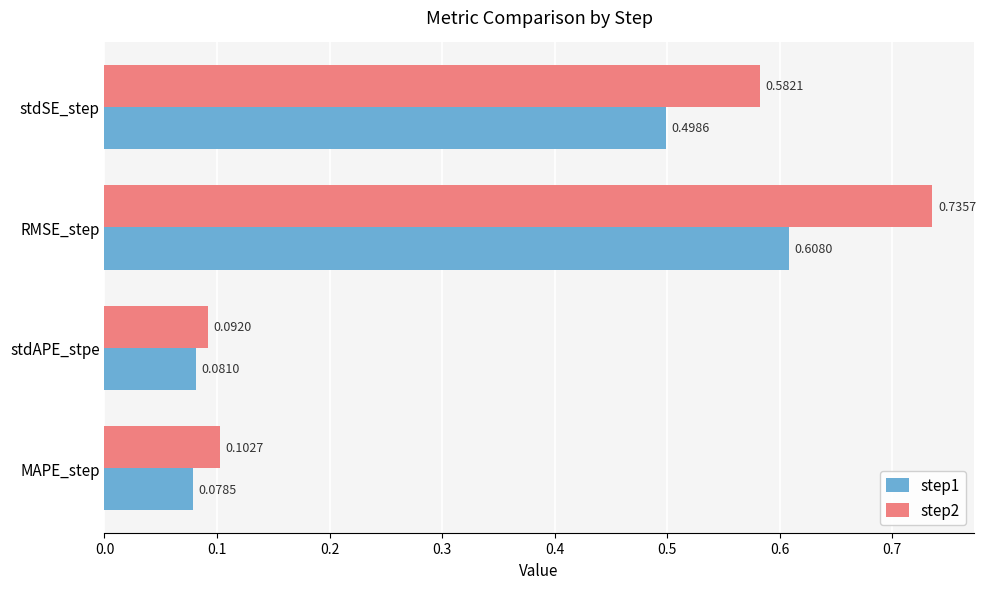

What is the difference between the second highest and minimum values in the step2 series?

0.5